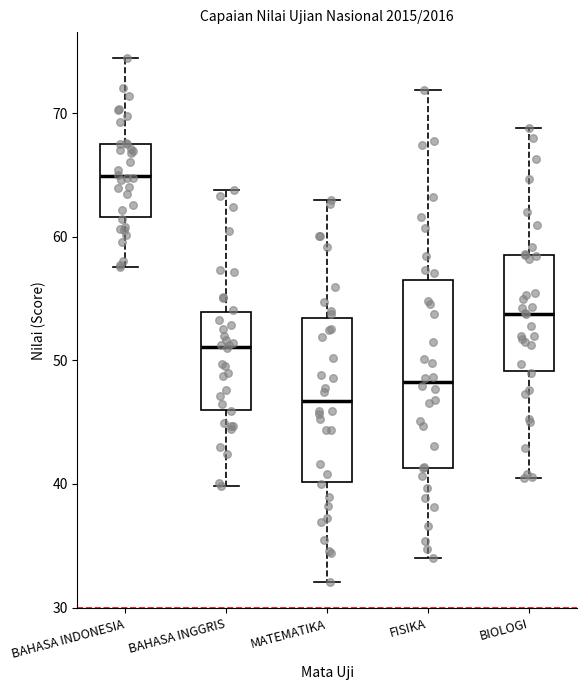

Comparing the boxes themselves (not the whiskers), which one is the tallest?

FISIKA